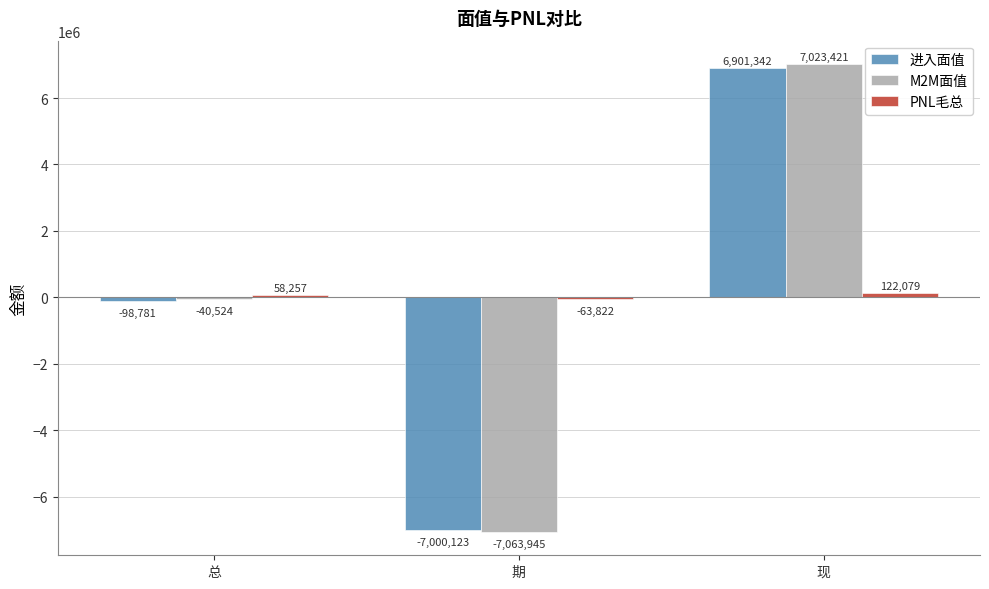

Are the bars grouped side by side (vs. stacked)?

Yes